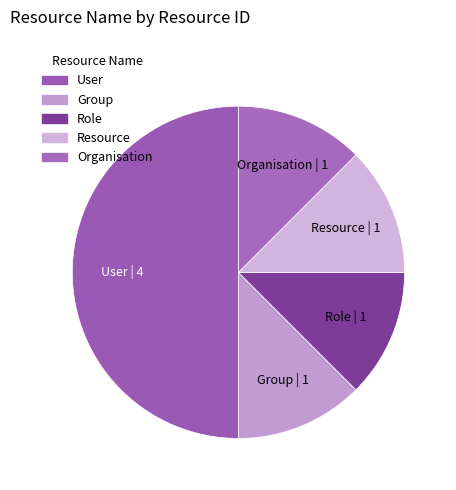

Is Group | 1 the majority of the pie?

No